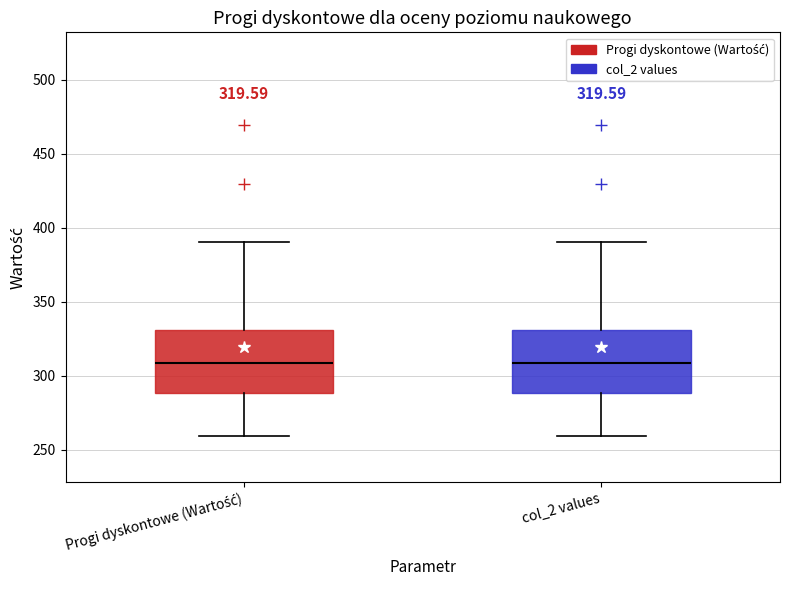

Reading left to right, read every box against the y-axis: the position of its median line, the range the box covers, and the ends of its whiskers. The values are not printed on the chart, so give them approximately, as read against the axis.

Progi dyskontowe (Wartość): median 310, box 290 to 330, whiskers 260 to 390
col_2 values: median 310, box 290 to 330, whiskers 260 to 390